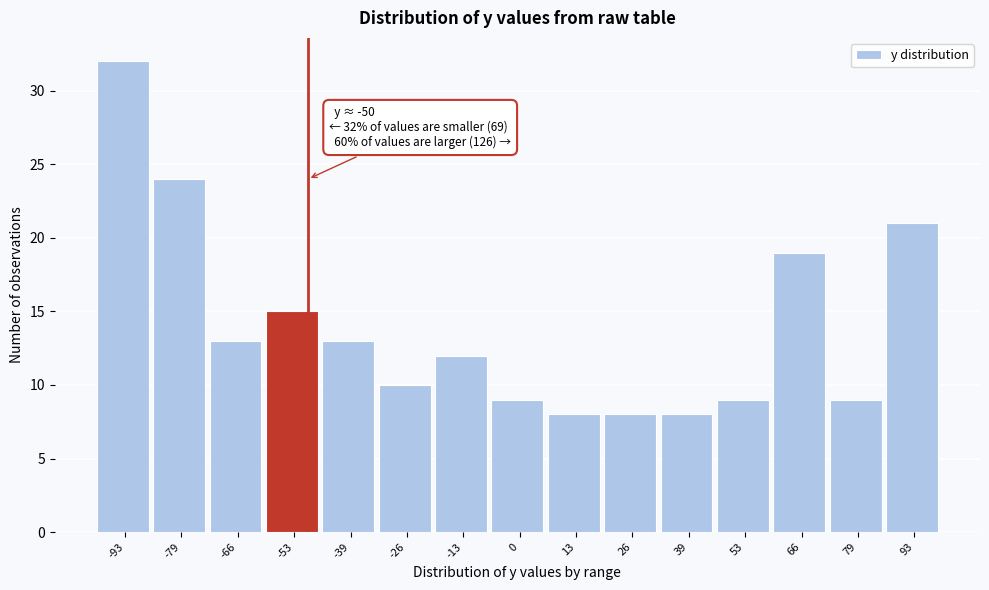

Over which range of the x-axis is the bar tallest?

-100 to -86